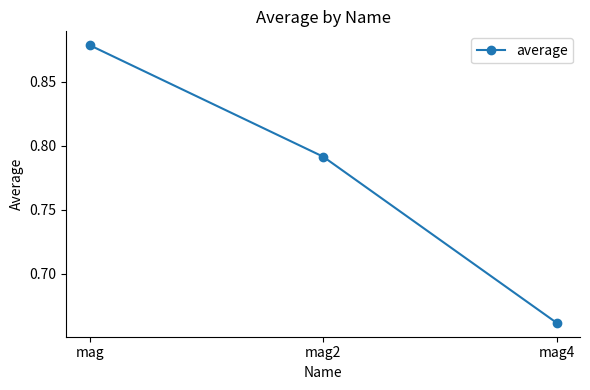

True or false: the data shows 0.4 at mag4.

False